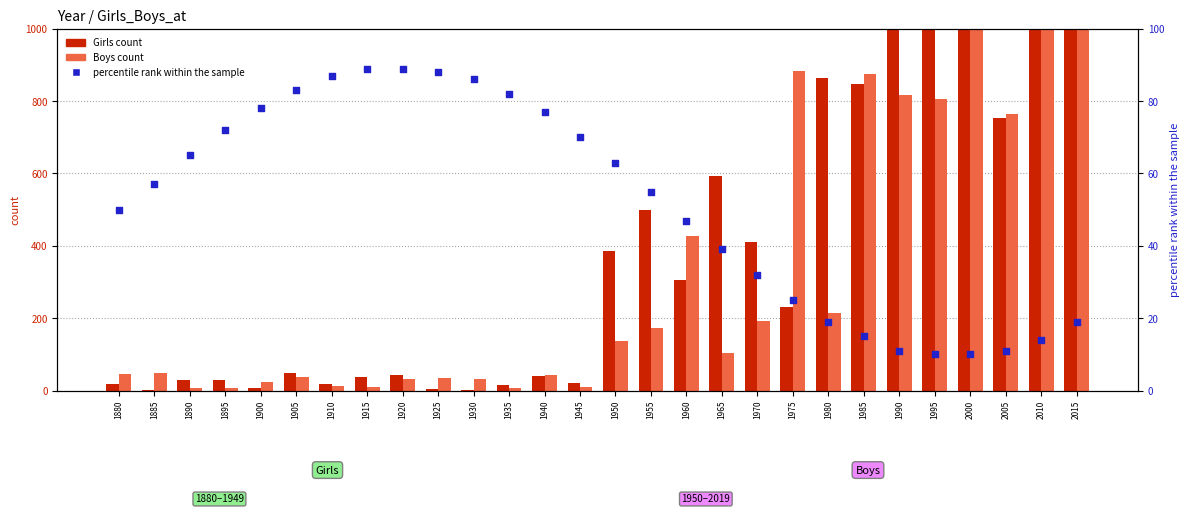

What is the total value across all series at 1915?

136